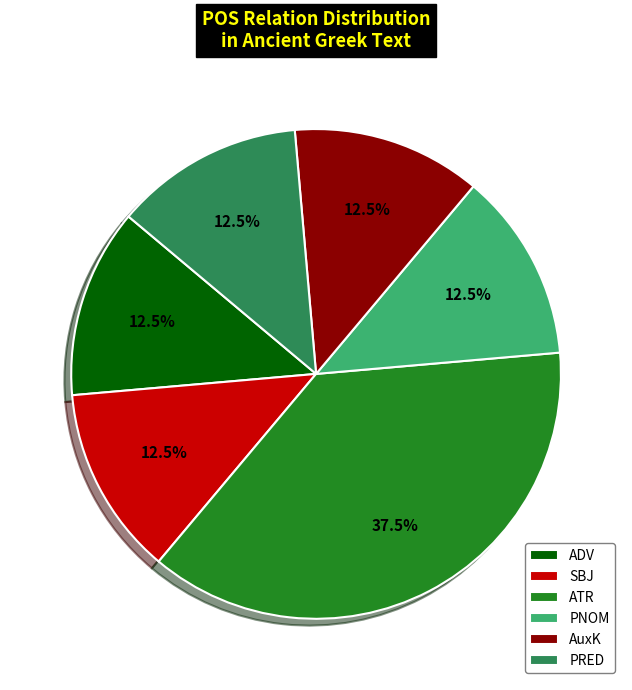

Is PNOM the majority of the pie?

No